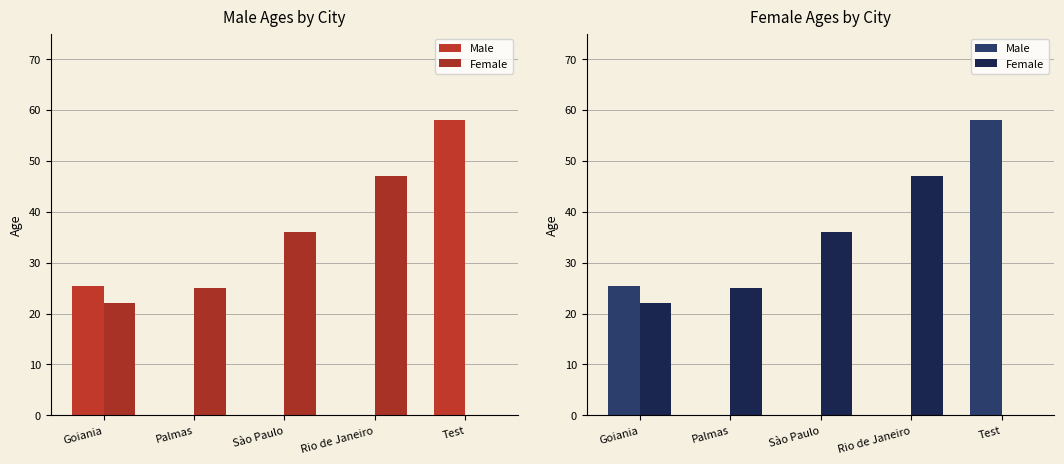

Which category has the lowest value in the Female series?

Test